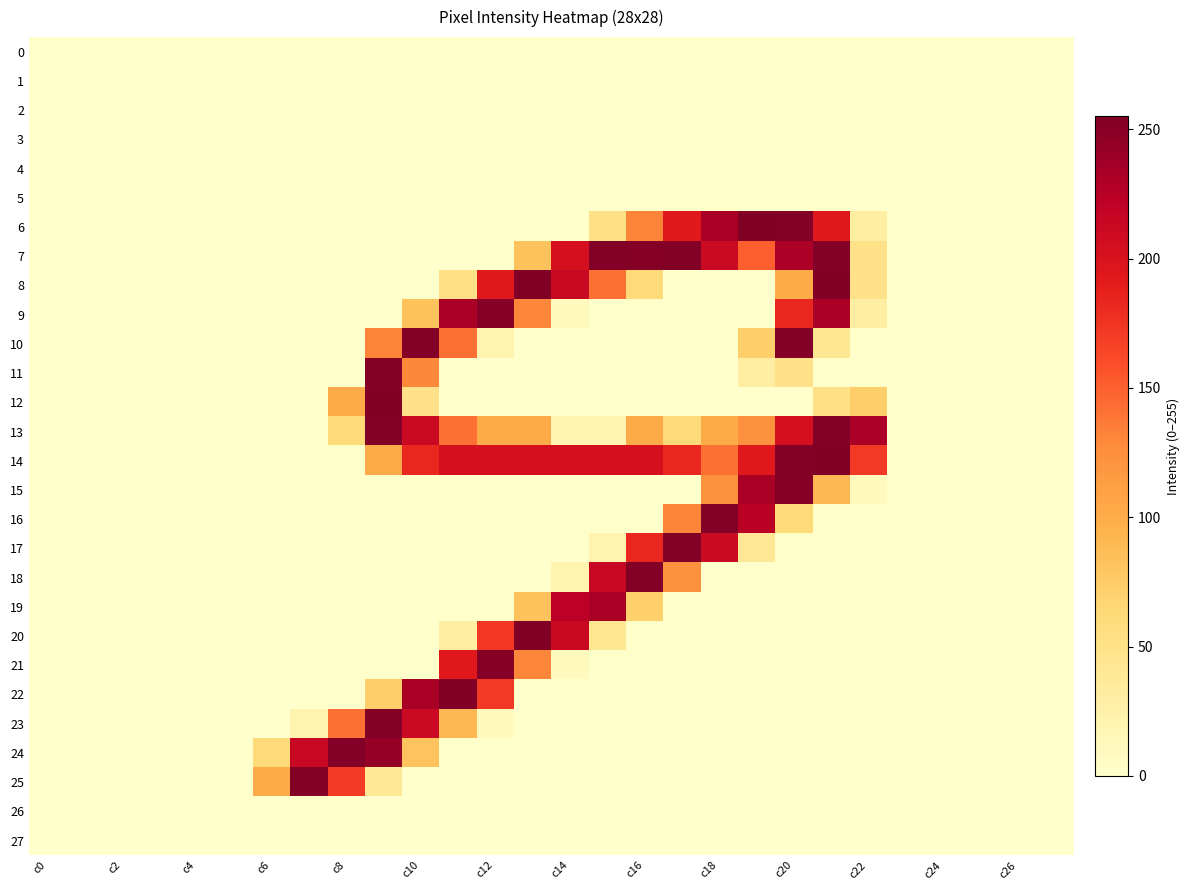

At which category does the chart reach its minimum across all series?

c0